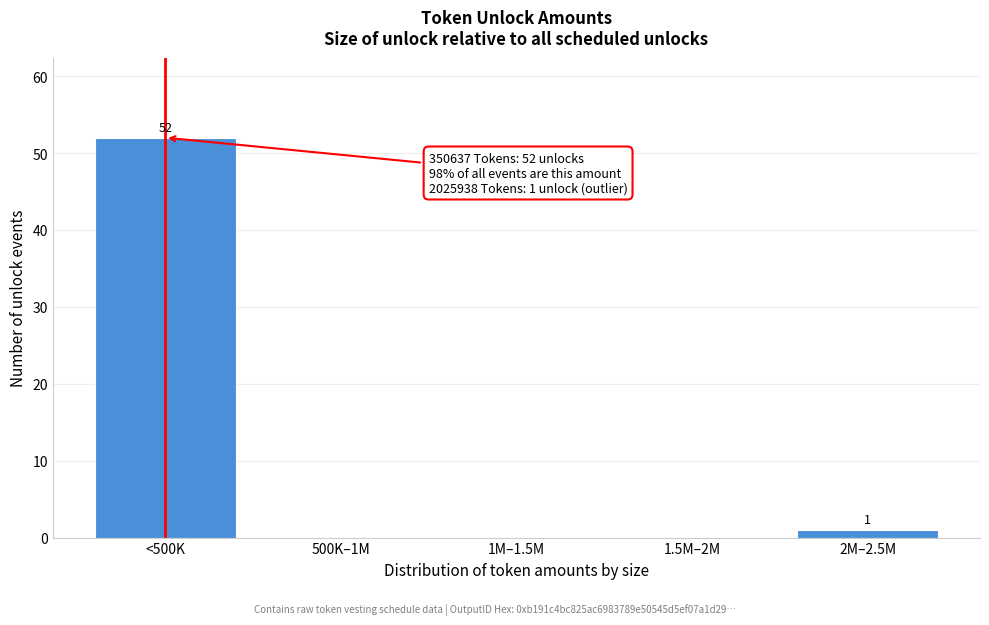

Reading left to right, transcribe all the data shown in this chart.

<500K=52	500K–1M=0	1M–1.5M=0	1.5M–2M=0	2M–2.5M=1